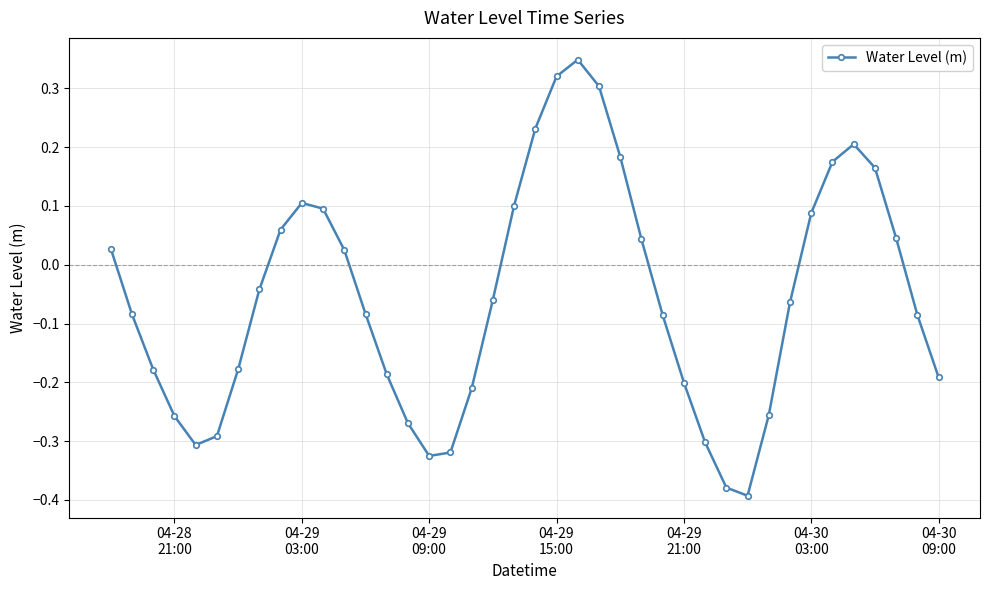

How many points are higher than both their immediate neighbors (excluding endpoints)?

3